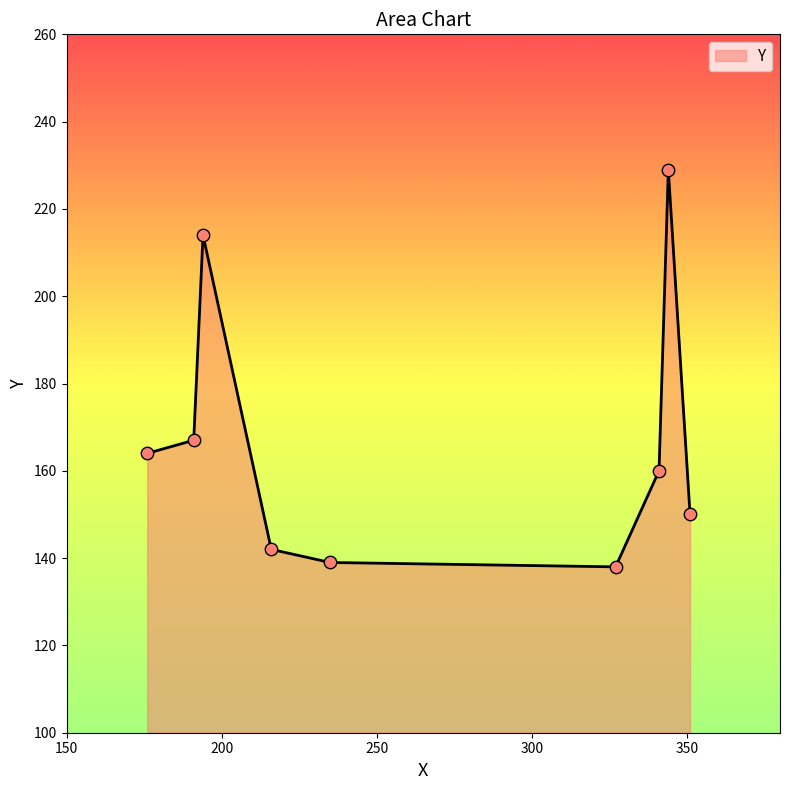

What is the maximum value shown in the chart?

229